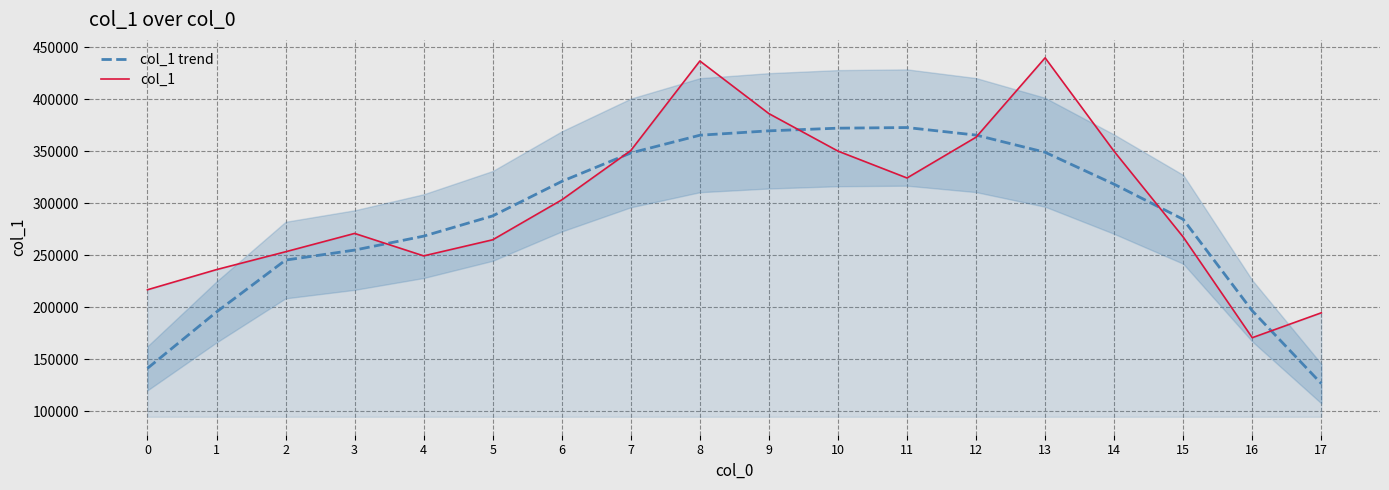

Is it true that col_1 equals 100922.9 at 17?

False